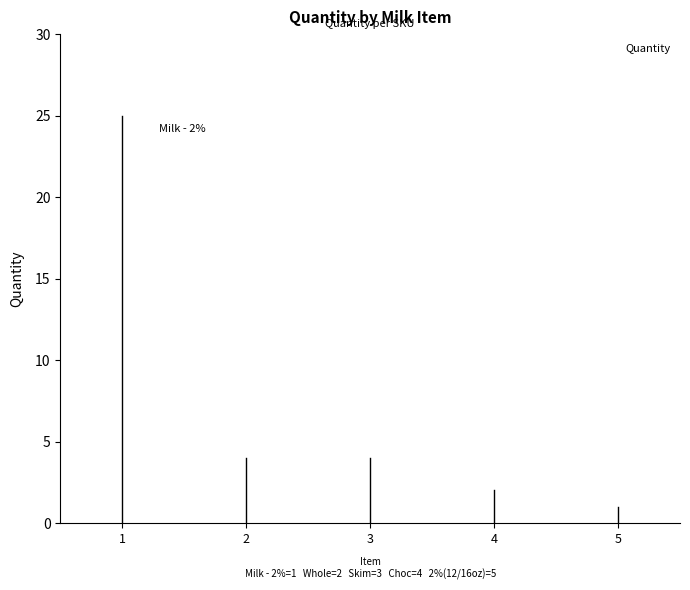

What is the ratio of the value at 1 to the value at 3?

6.2